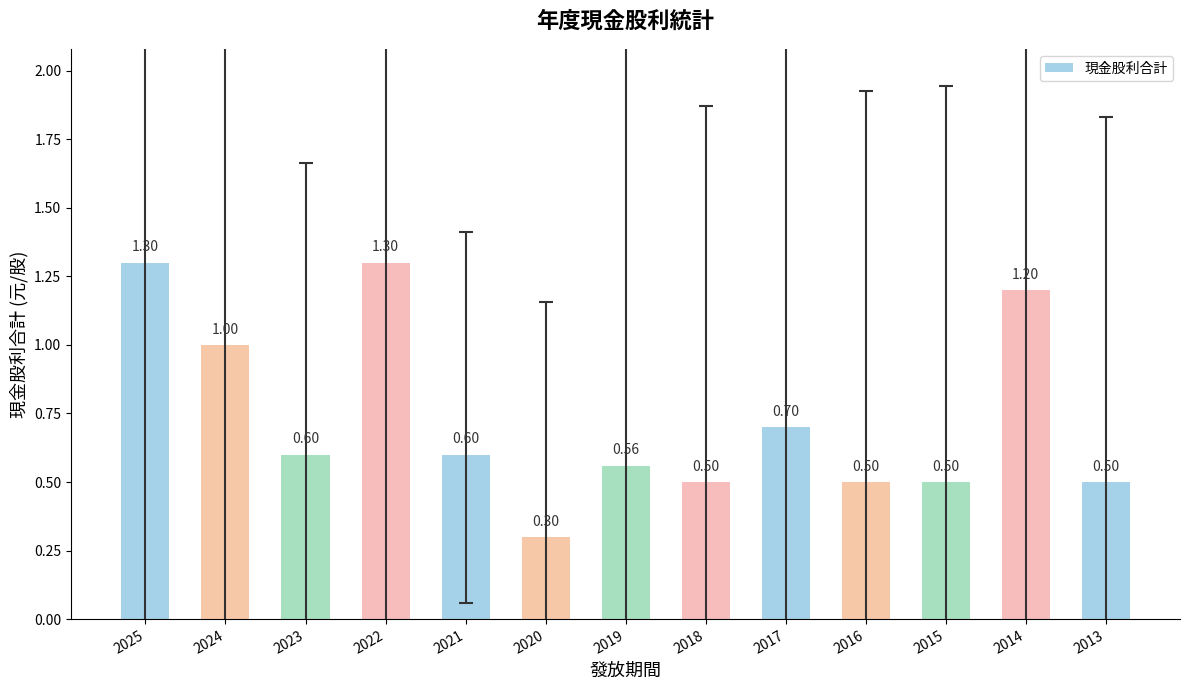

What is the greatest value displayed?

1.3